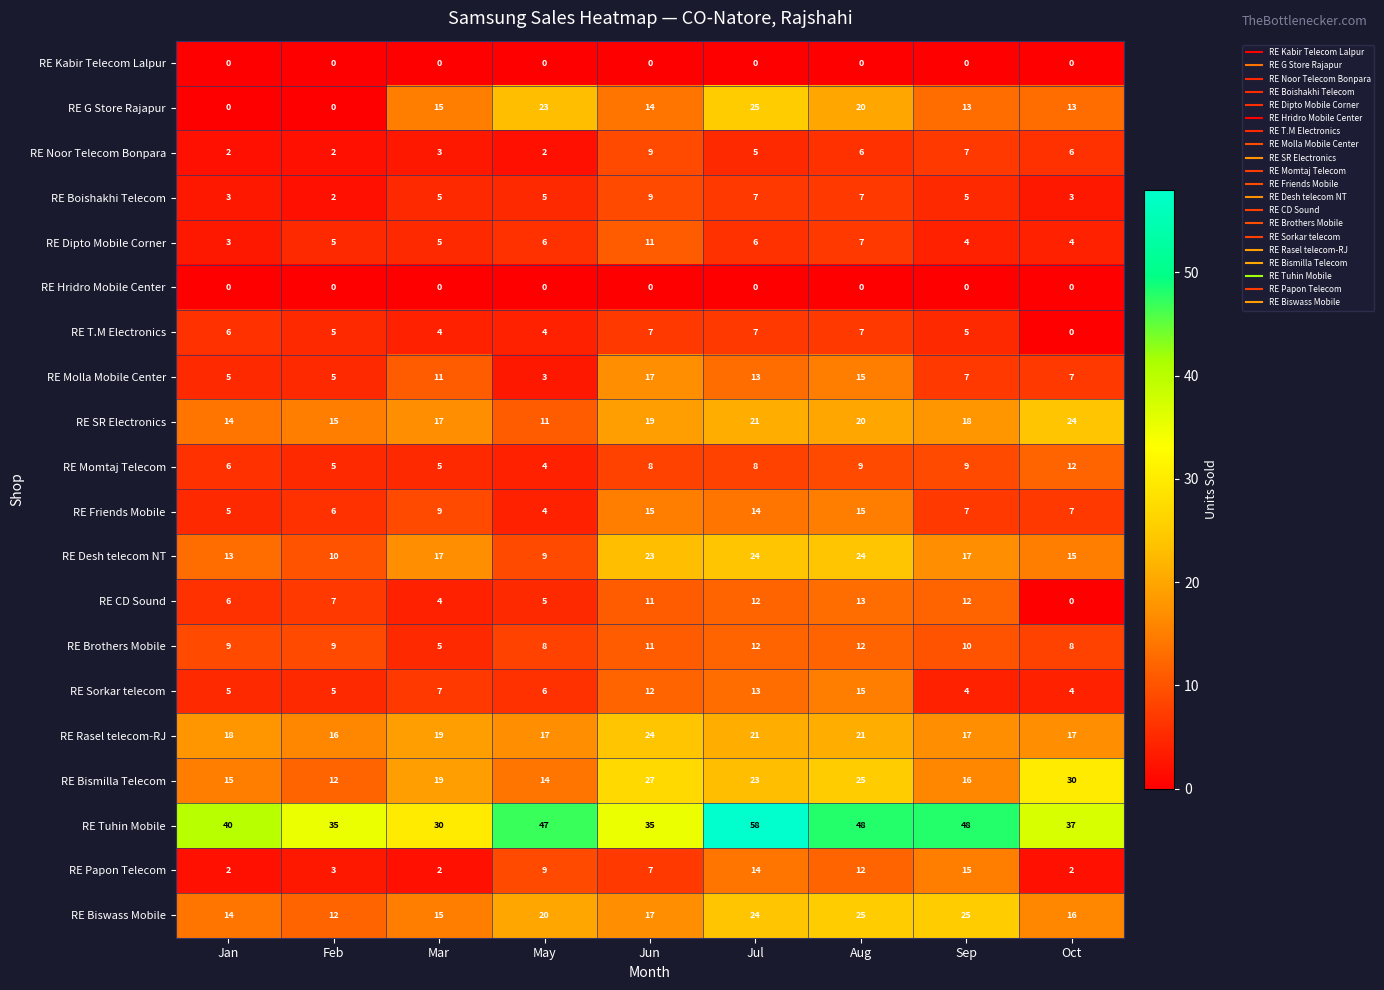

What is the difference between the RE Boishakhi Telecom values at May and Feb?

3